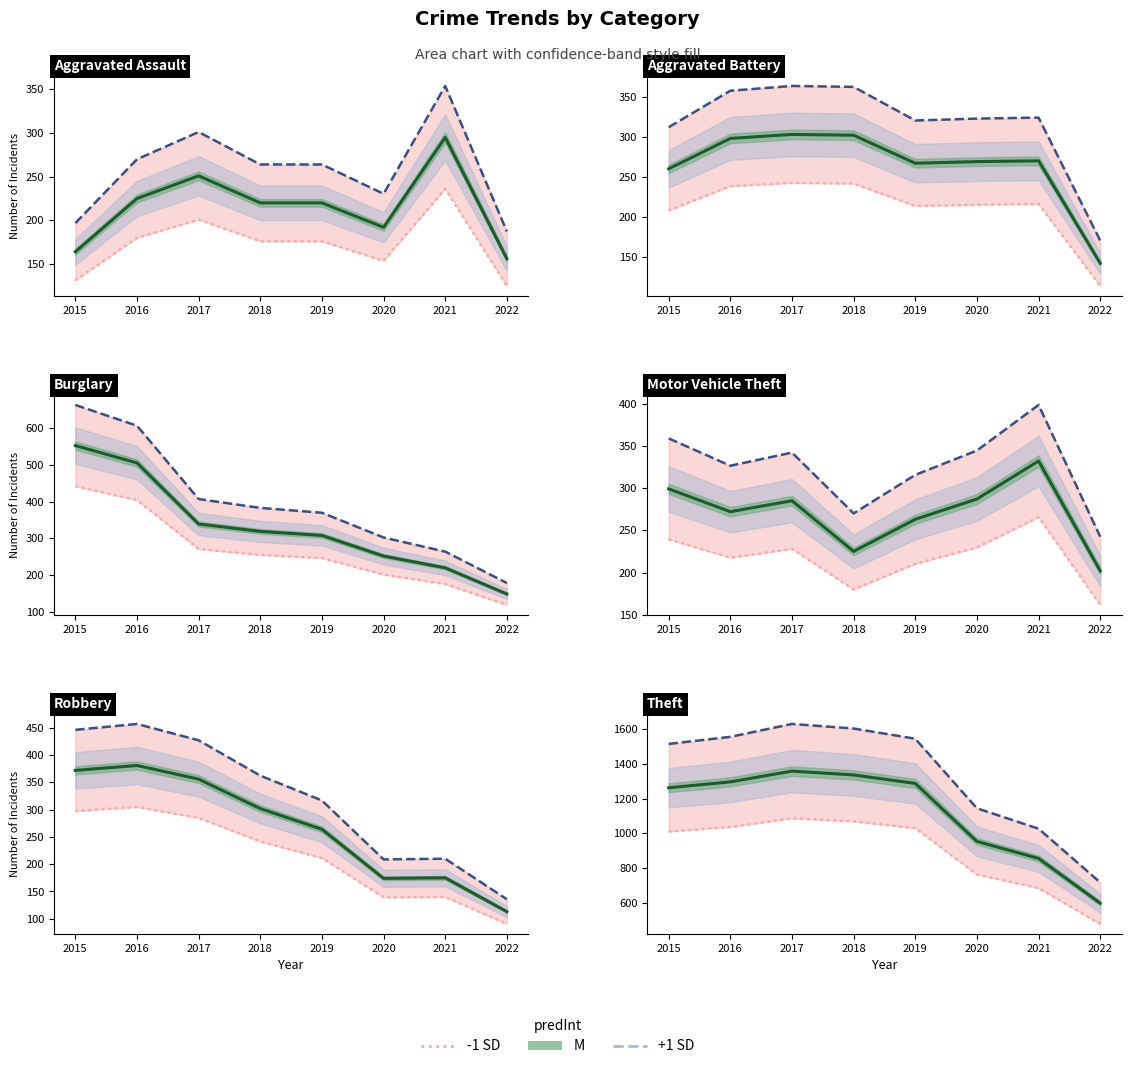

Is it true that +1 SD equals 1556.4 at 2016?

True